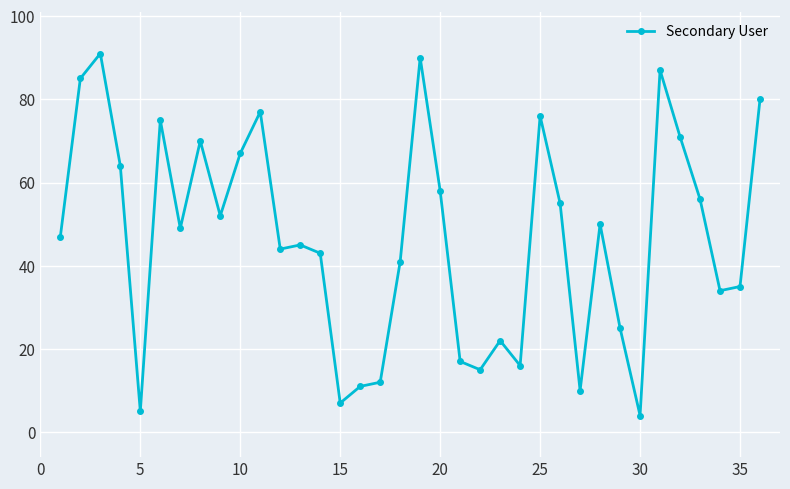

What is the maximum value shown in the chart?

91